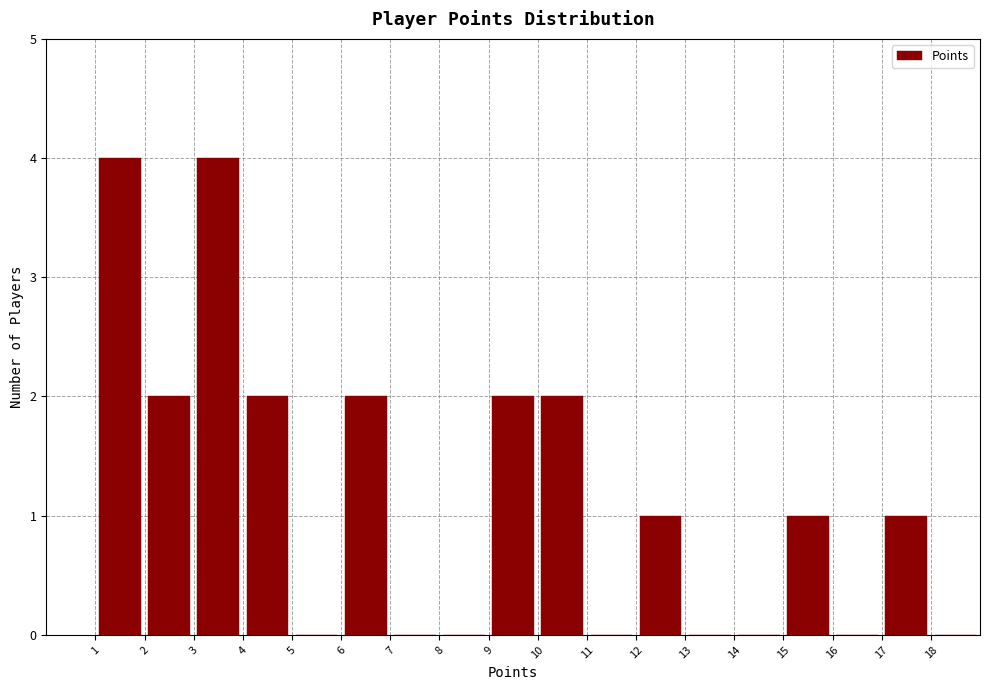

Reading left to right, transcribe this chart: for each bar, give the range it covers on the x-axis and its height. The values are not printed on the chart, so give them approximately, as read against the axis.

1 to 2: 4
2 to 3: 2
3 to 4: 4
4 to 5: 2
5 to 6: 0
6 to 7: 2
7 to 8: 0
8 to 9: 0
9 to 10: 2
10 to 11: 2
11 to 12: 0
12 to 13: 1
13 to 14: 0
14 to 15: 0
15 to 16: 1
16 to 17: 0
17 to 18: 1
18 to 19: 0